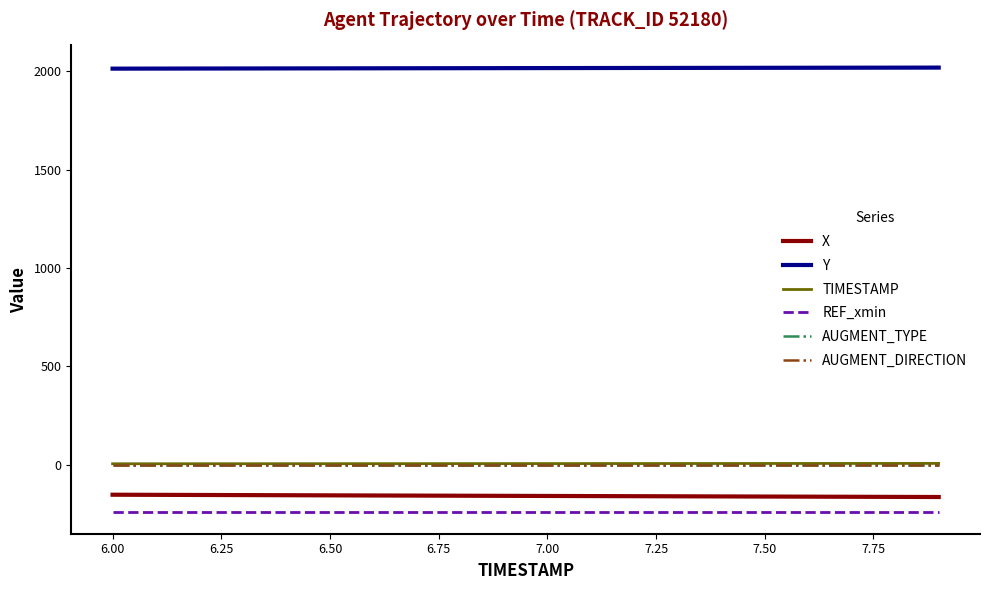

Which series has the largest total across all categories?

Y